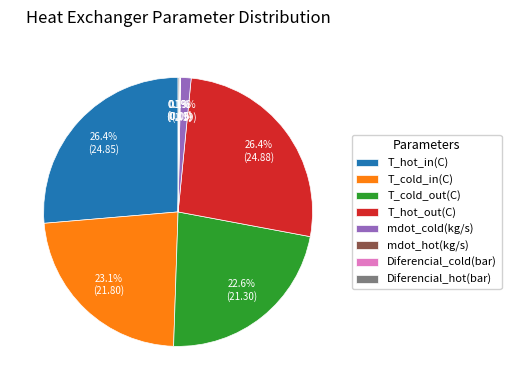

What percentage do T_cold_in(C) and T_cold_out(C) together represent?

45.7%